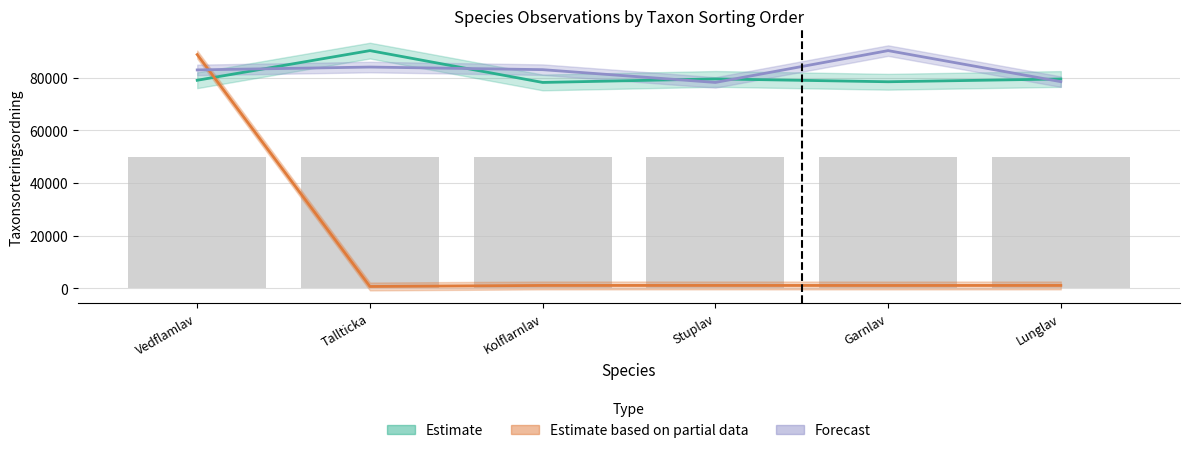

Read the Estimate value at Stuplav.

79587.0